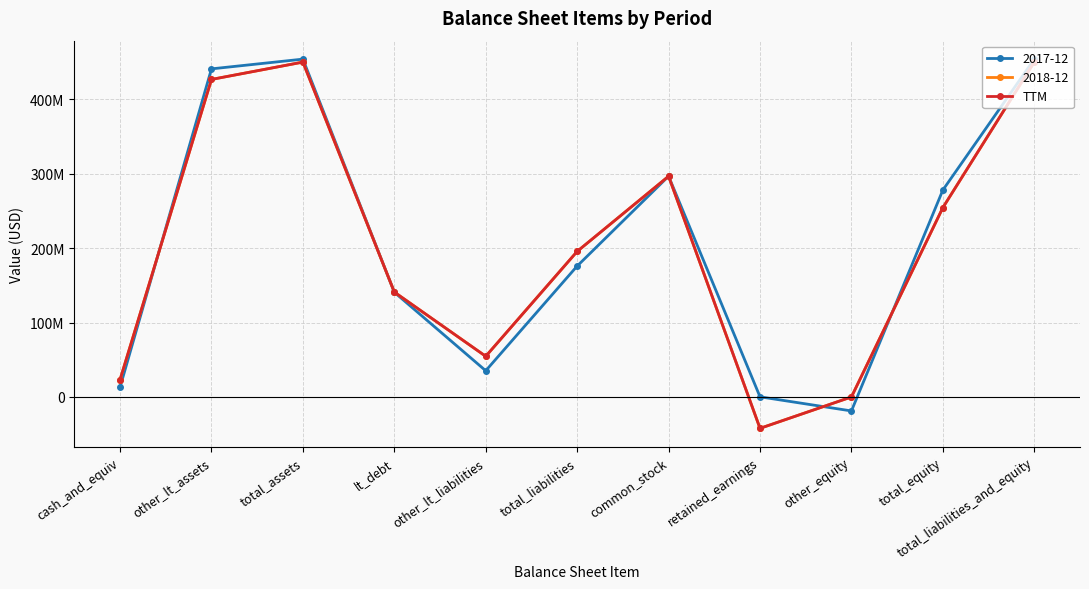

Is this an area chart (filled region under the line)?

No